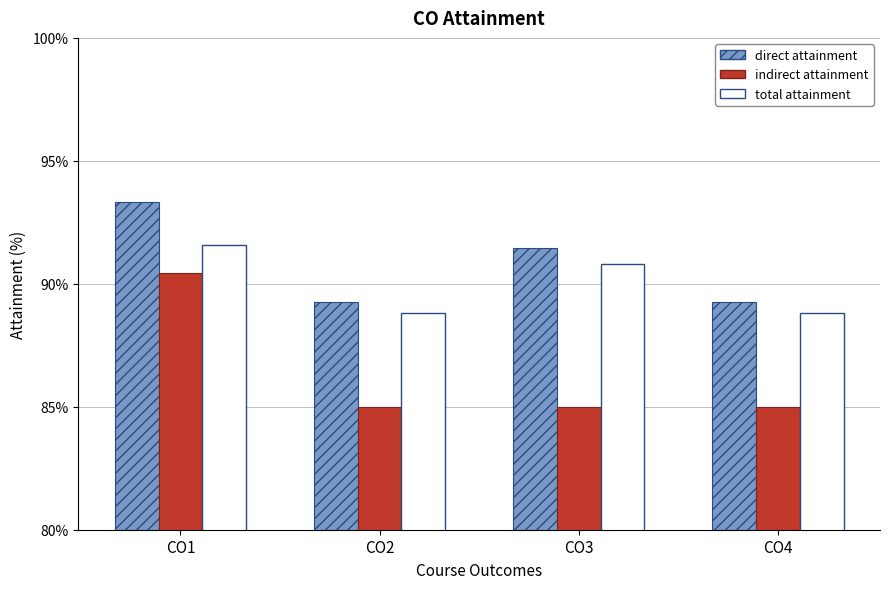

What is the average value of the direct attainment series?

90.8